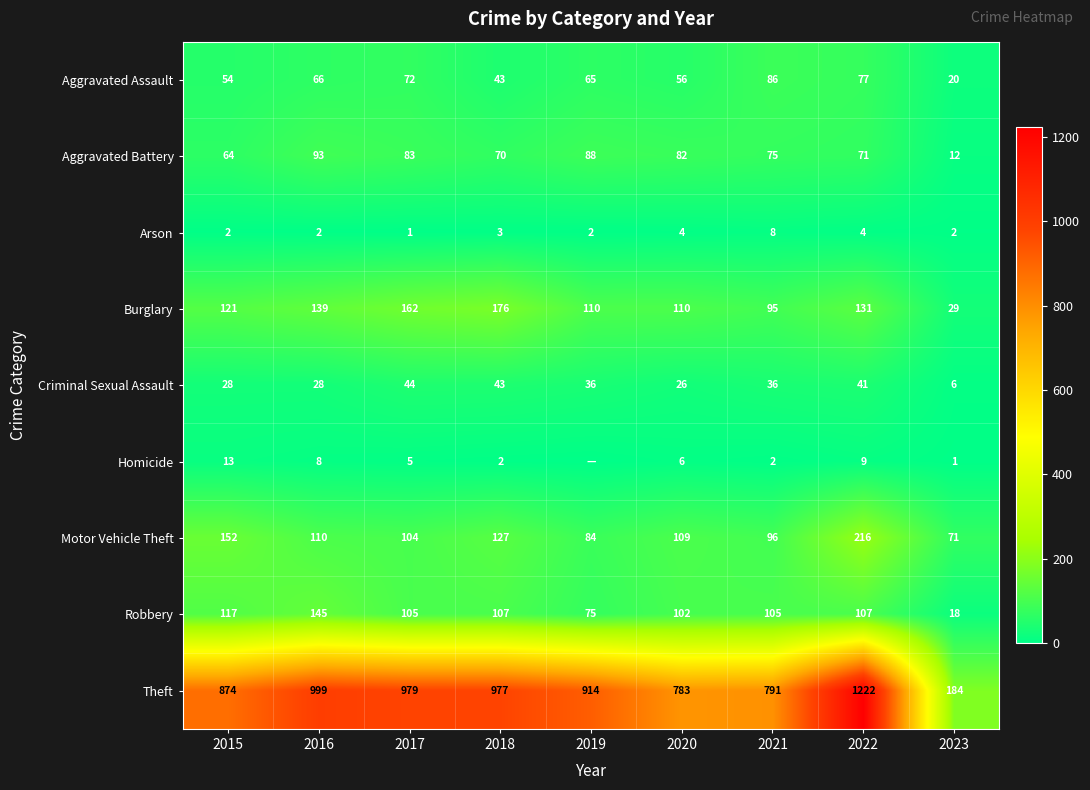

Is it true that Criminal Sexual Assault equals 26 at 2020?

True